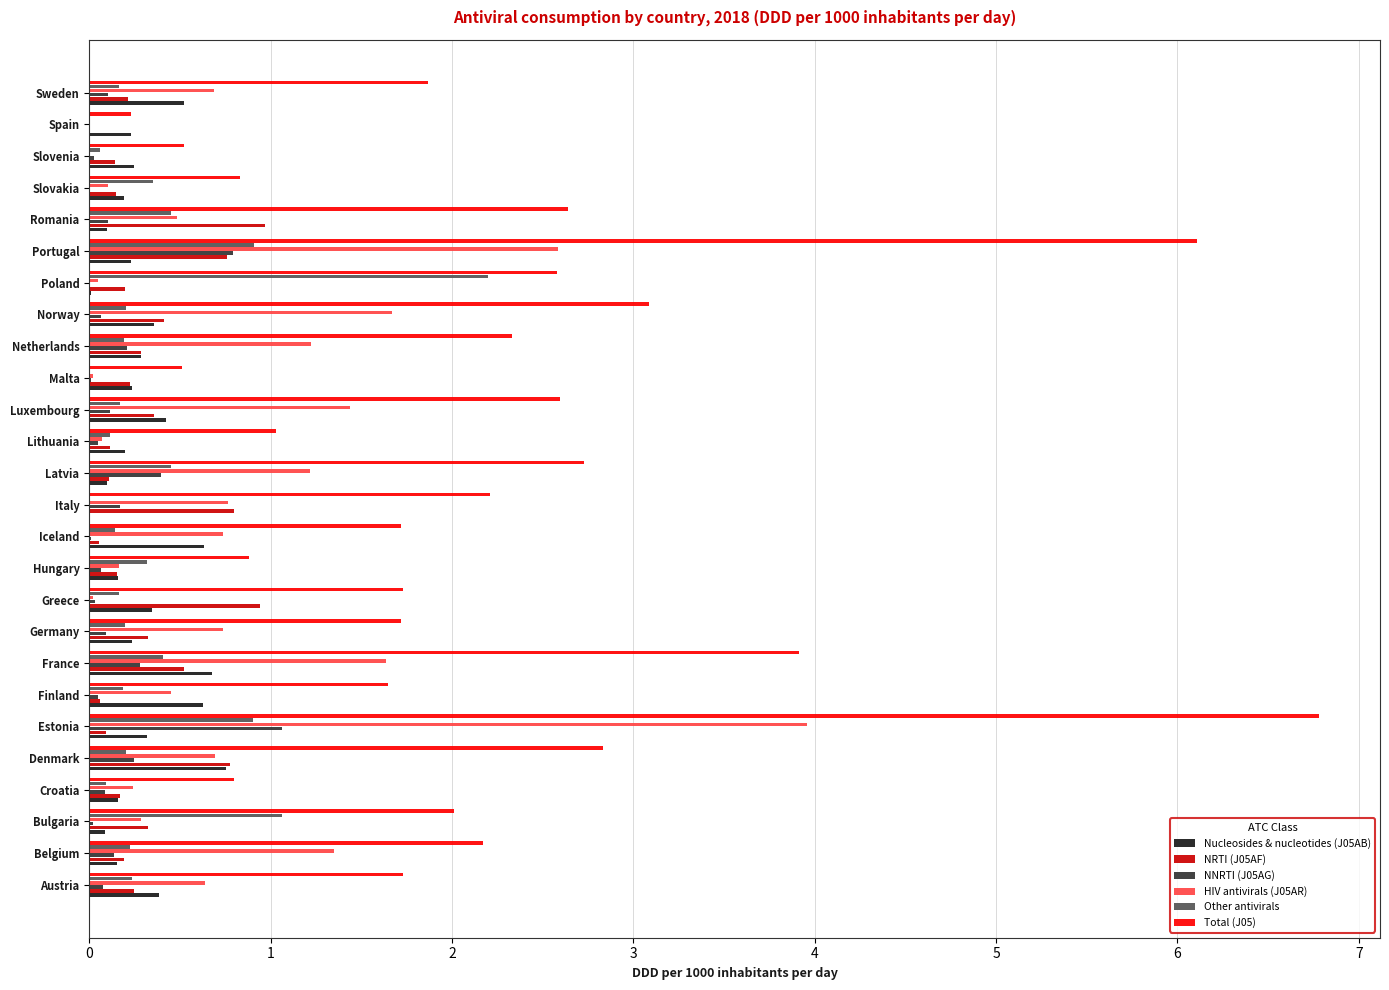

What is the sum of all NNRTI (J05AG) values?

4.2